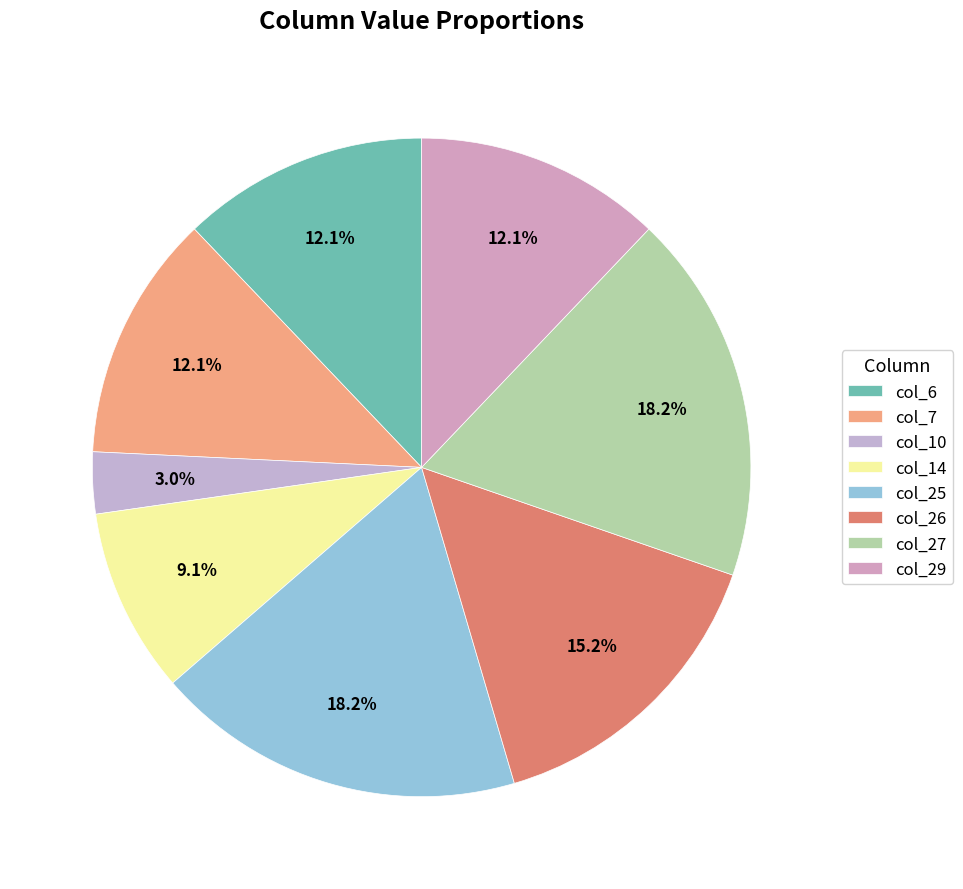

Count the number of slices in the pie.

8